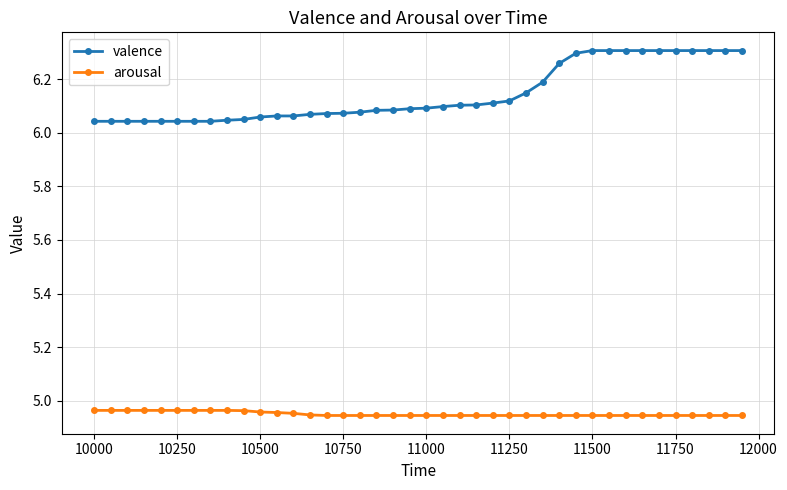

Rank the series by their maximum value, from lowest to highest.

arousal, valence